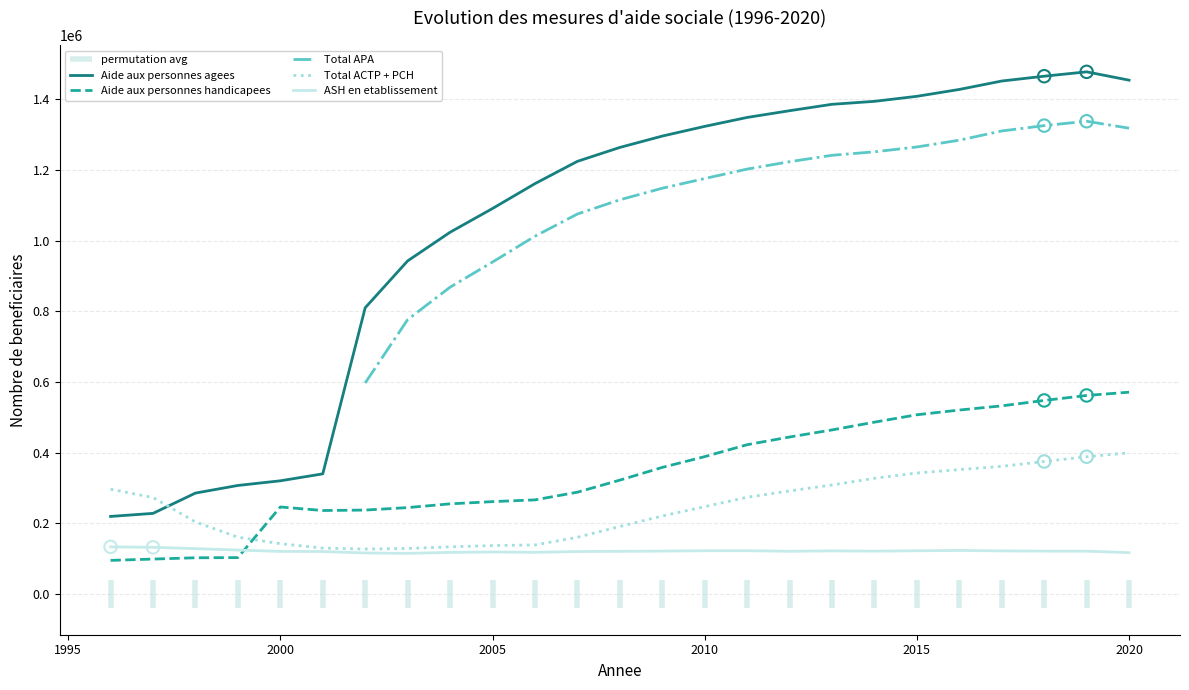

What is the highest value of the Aide aux personnes agees series?

1477702